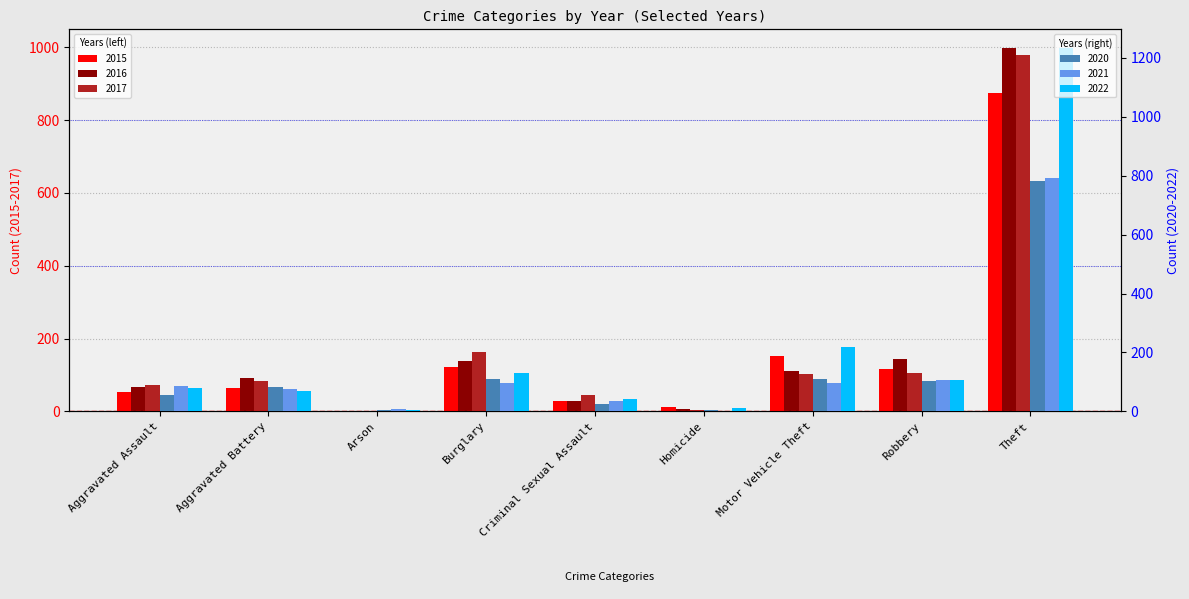

At Homicide, list the series in order from largest to smallest.

2015, 2022, 2016, 2020, 2017, 2021